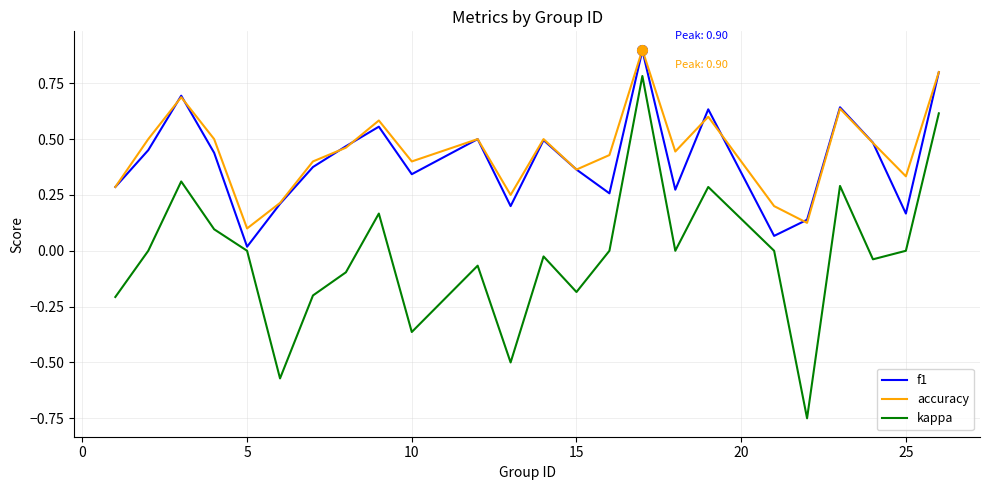

What are all the series names shown in the legend?

f1, accuracy, kappa